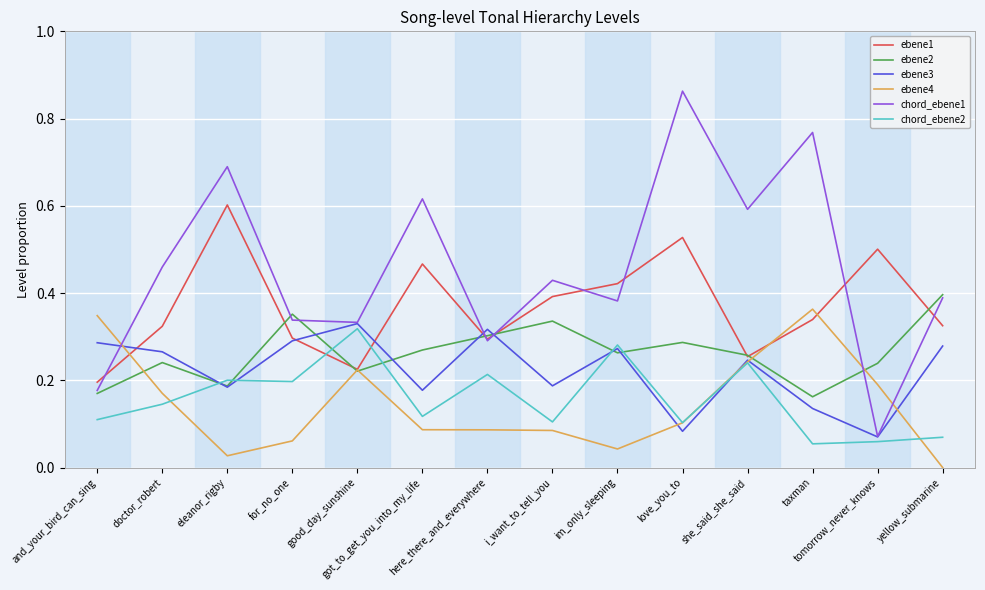

True or false: chord_ebene2 and ebene2 cross at least once.

True